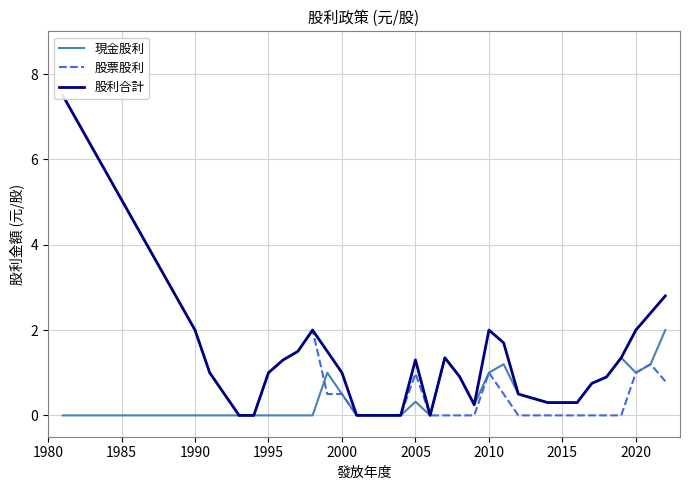

How many interior local peaks does the 股票股利 series have?

4